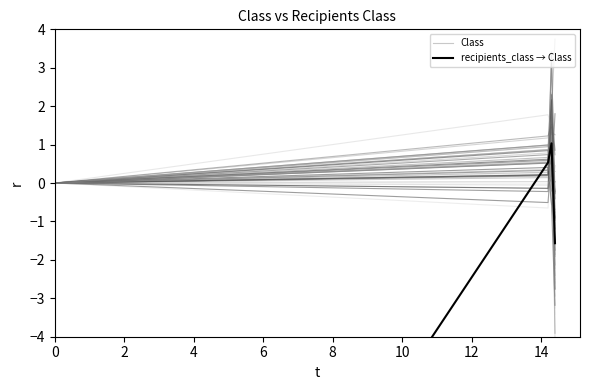

What is the maximum value for Class?

1.3